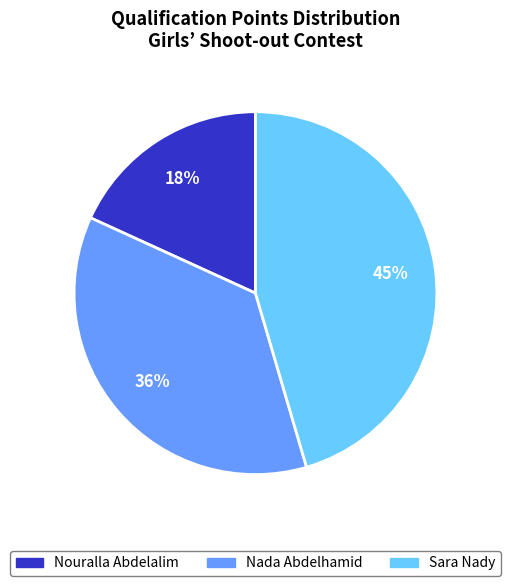

To the nearest percent, what portion does Sara Nady represent?

45%